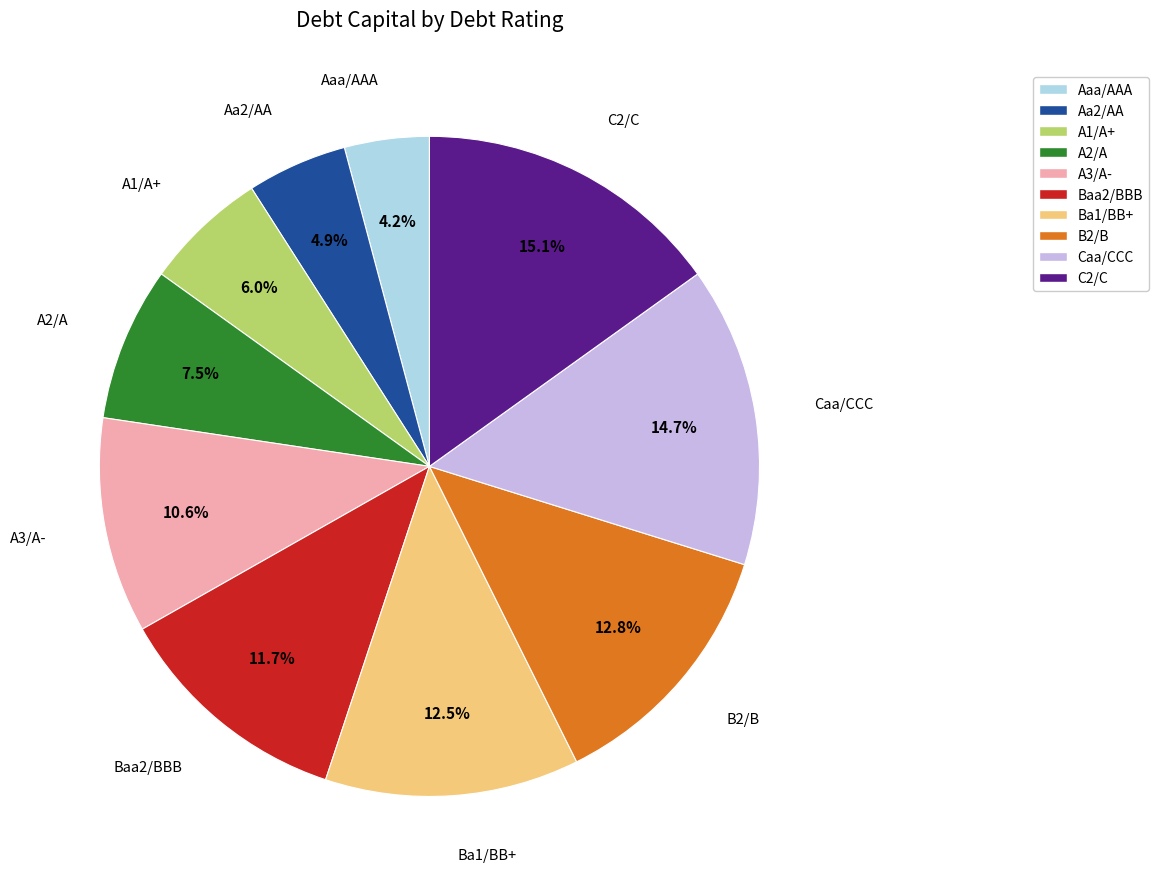

Which category has the smallest portion of the pie?

Aaa/AAA